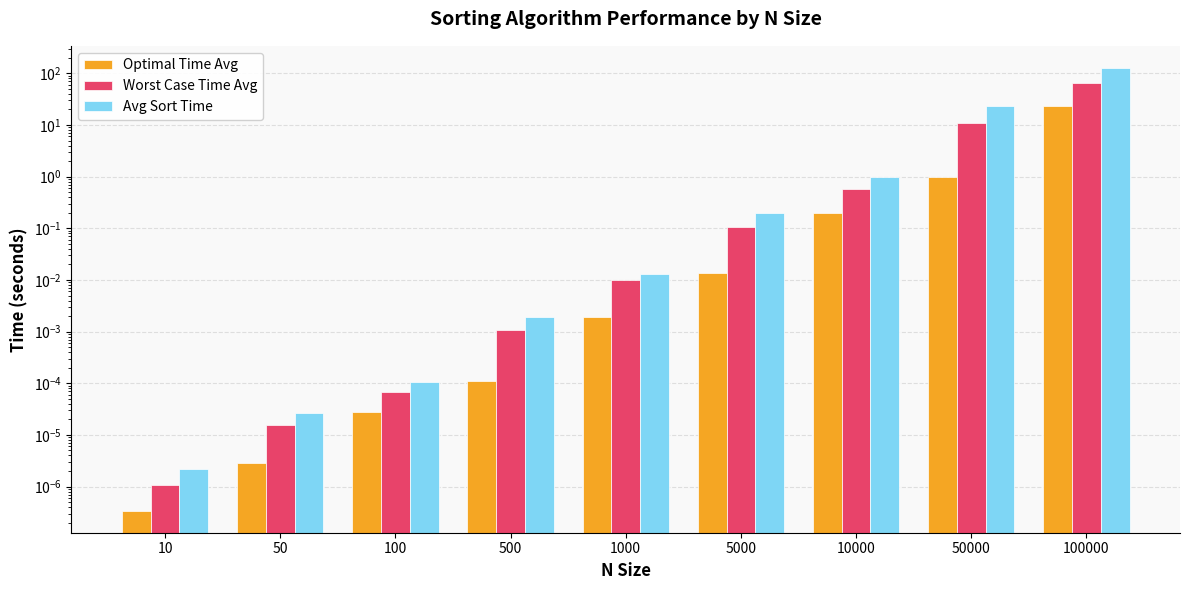

Which label corresponds to the smallest value in the chart?

10